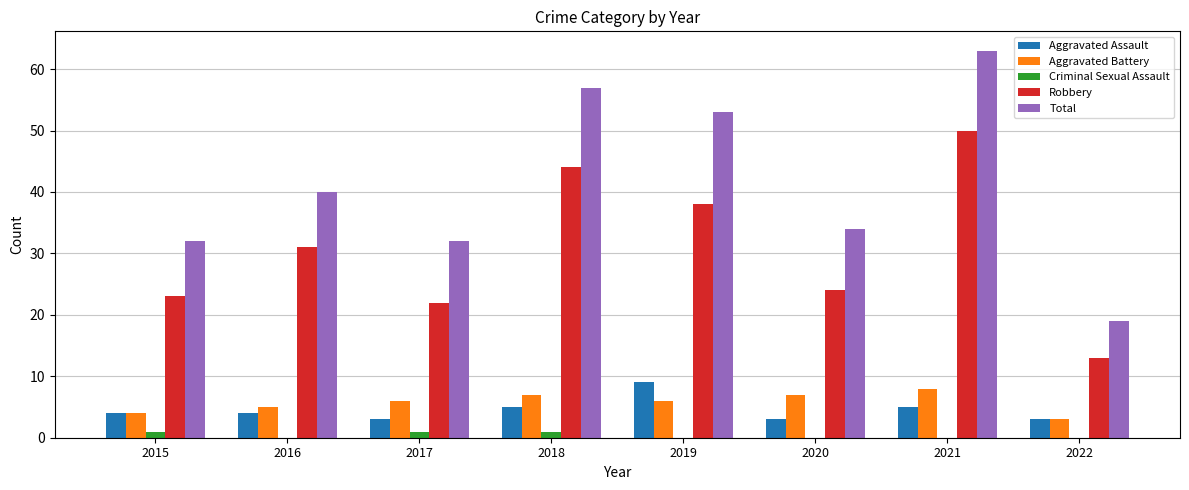

How many series are shown in this chart?

5